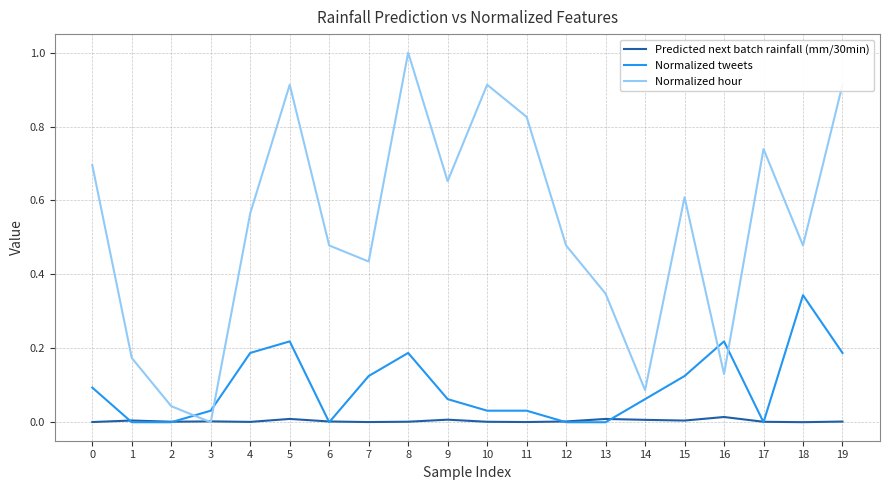

Rank the series by their average value, from highest to lowest.

Normalized hour, Normalized tweets, Predicted next batch rainfall (mm/30min)